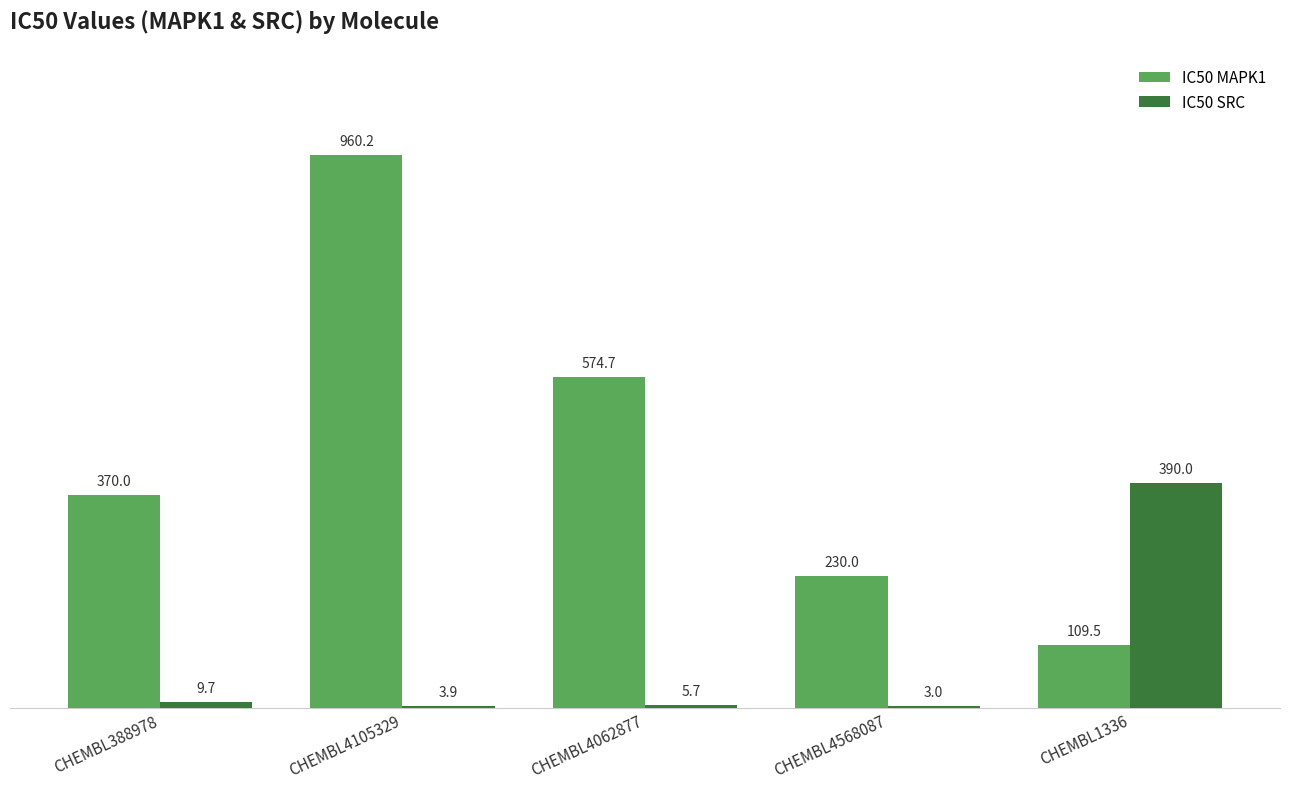

How many values in the IC50 SRC series exceed 5?

3